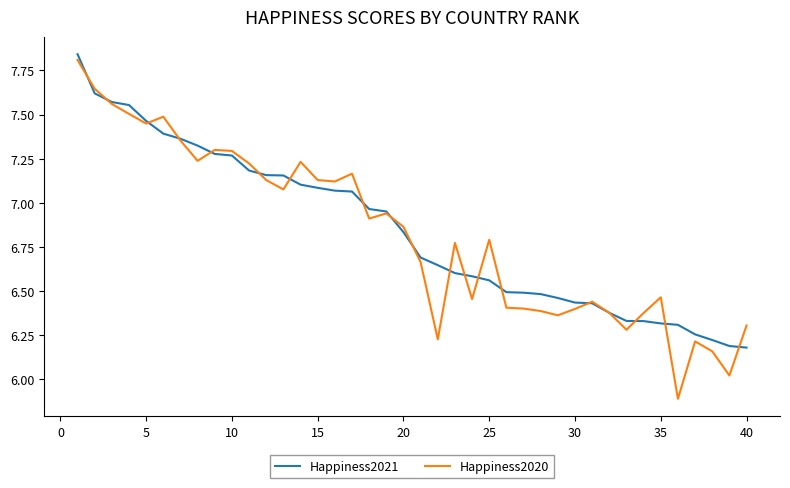

What is the lowest value of the Happiness2020 series?

5.9